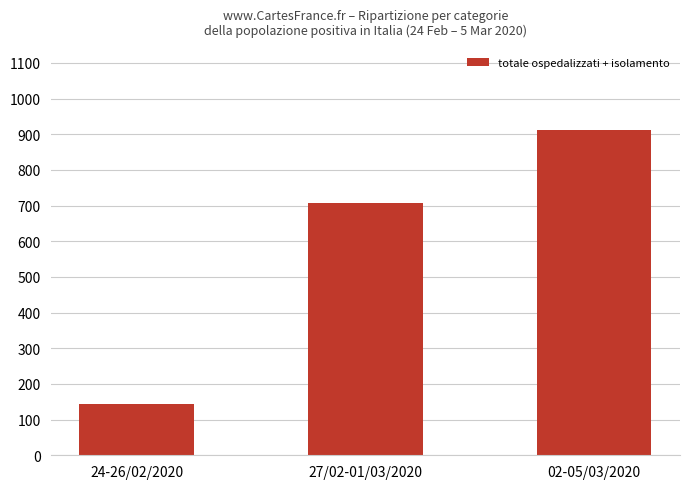

Are the bars grouped side by side (vs. stacked)?

No